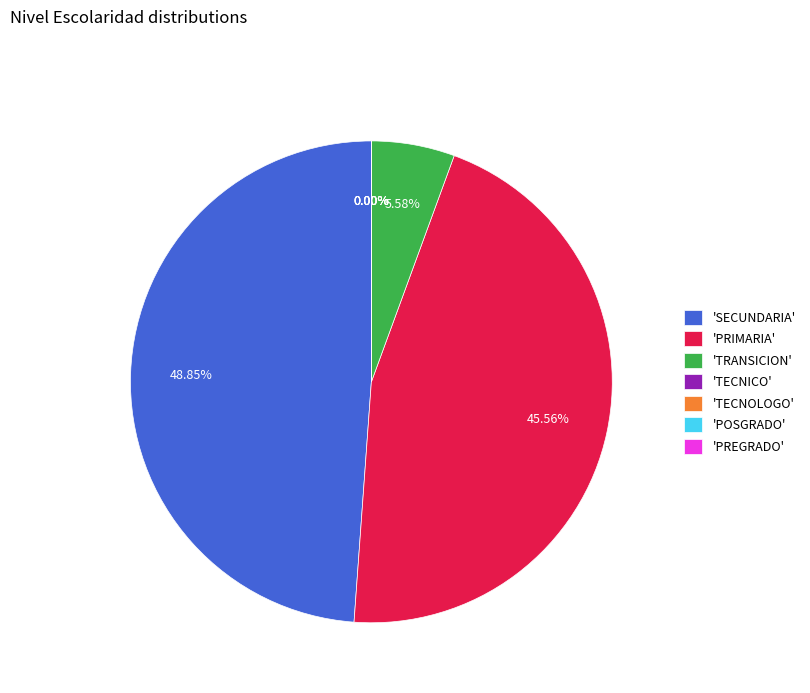

Which has a higher value, 'SECUNDARIA' or 'PRIMARIA'?

'SECUNDARIA'